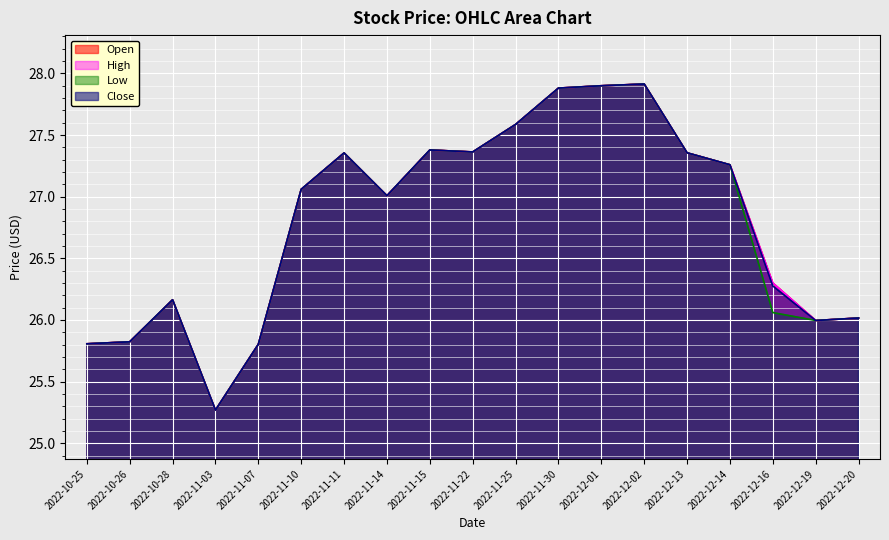

Reading left to right, what are all the values shown in this chart?

Open: 25.8	25.8	26.2	25.3	25.8	27.1	27.4	27.0	27.4	27.4	27.6	27.9	27.9	27.9	27.4	27.3	26.3	26.0	26.0
High: 25.8	25.8	26.2	25.3	25.8	27.1	27.4	27.0	27.4	27.4	27.6	27.9	27.9	27.9	27.4	27.3	26.3	26.0	26.0
Low: 25.8	25.8	26.2	25.3	25.8	27.1	27.4	27.0	27.4	27.4	27.6	27.9	27.9	27.9	27.4	27.3	26.1	26.0	26.0
Close: 25.8	25.8	26.2	25.3	25.8	27.1	27.4	27.0	27.4	27.4	27.6	27.9	27.9	27.9	27.4	27.3	26.3	26.0	26.0